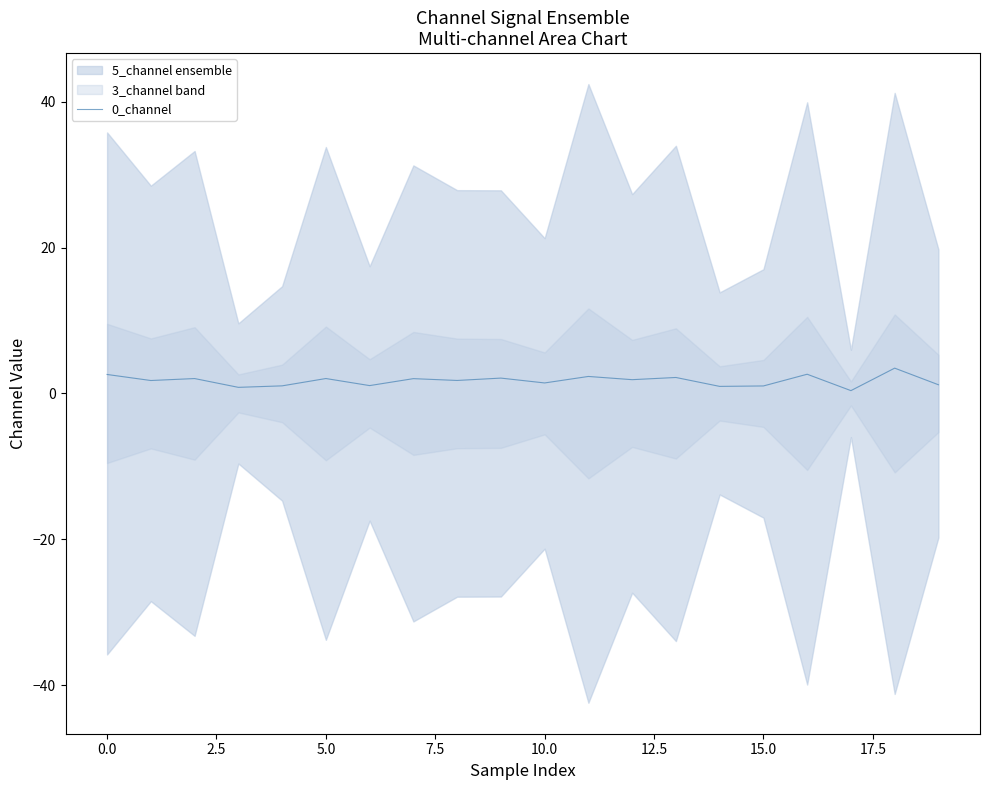

How many points are higher than both their immediate neighbors (excluding endpoints)?

8